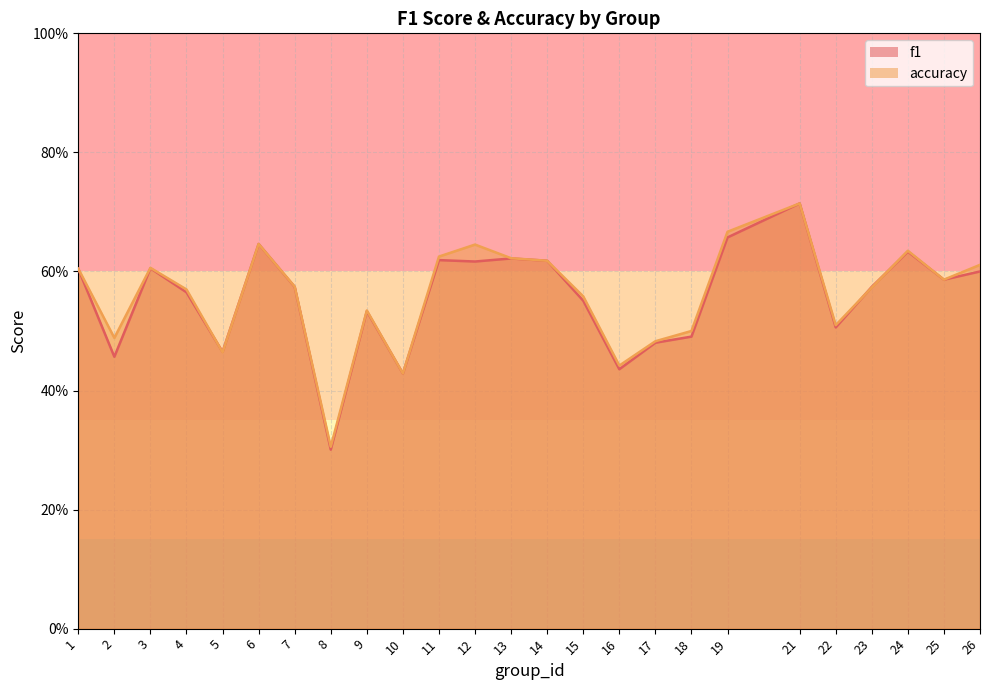

List the series in order of their overall mean, highest first.

accuracy, f1